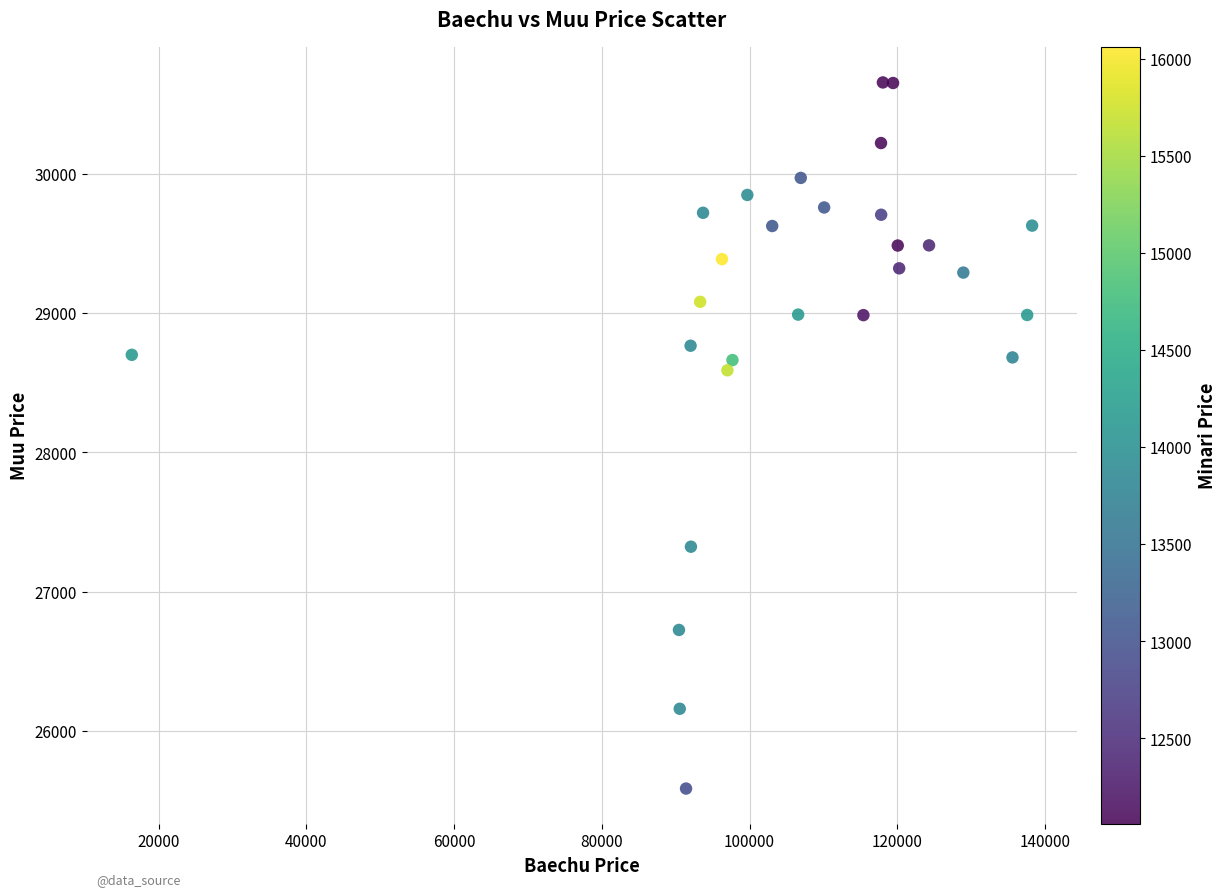

What Y value in the scatter plot is closest to 28121?

28589.7